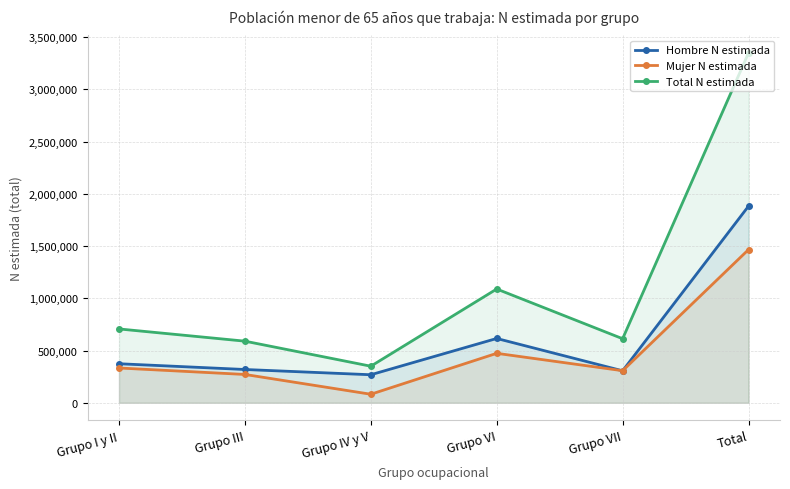

What is the label of the 5th point from the left?

Grupo VII